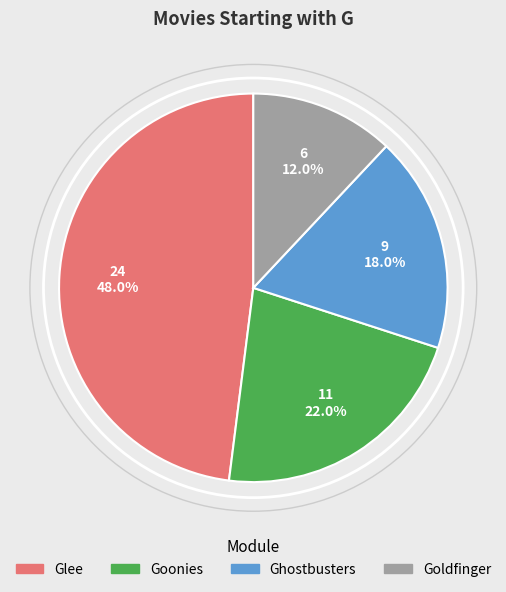

To the nearest percent, what is the difference between the largest and smallest slice percentages?

36%